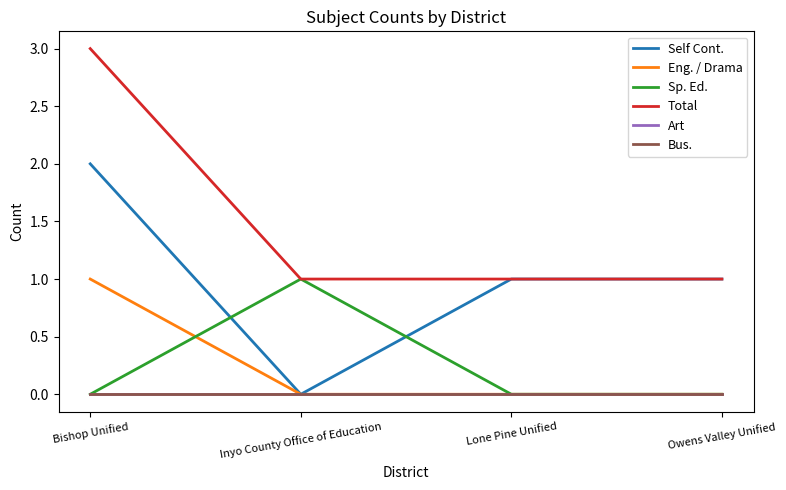

Is it true that Art equals 0 at Lone Pine Unified?

True